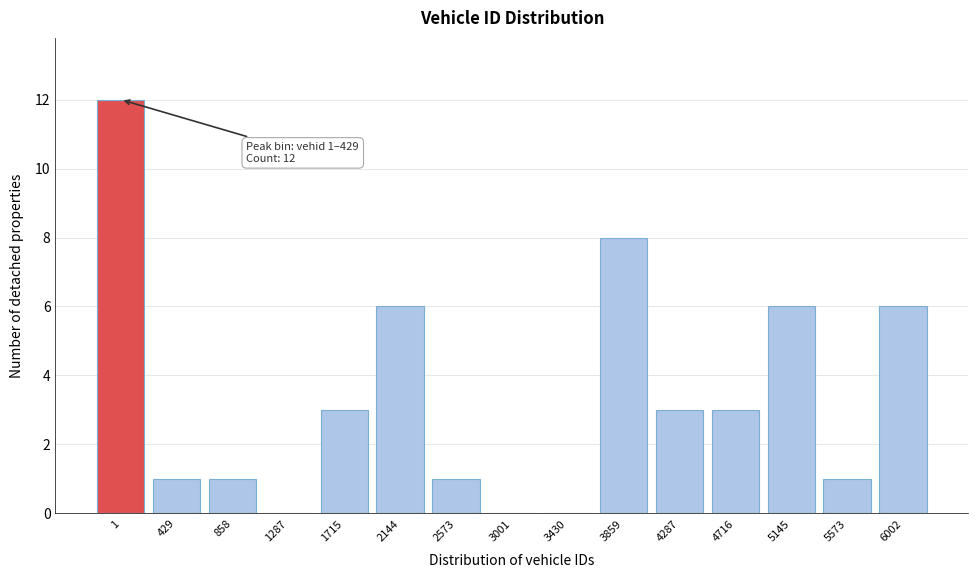

Reading right to left, extract all data points from this chart.

6002=6	5573=1	5145=6	4716=3	4287=3	3859=8	3430=0	3001=0	2573=1	2144=6	1715=3	1287=0	858=1	429=1	1=12